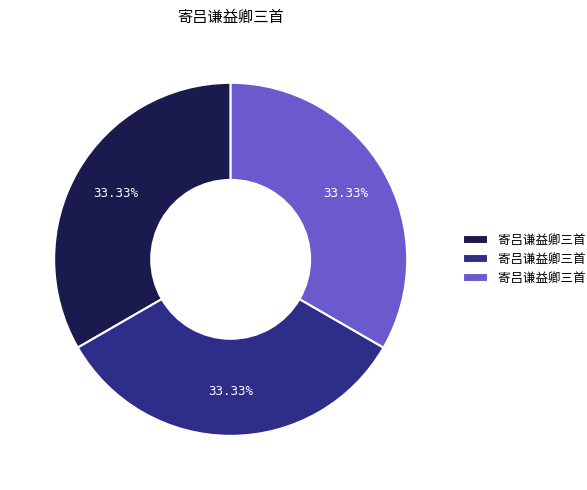

Does any single category account for the majority?

No